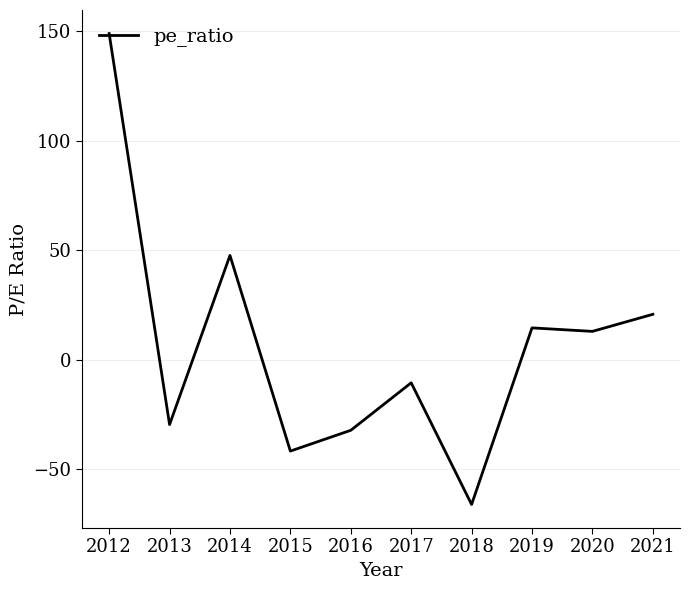

At which label does the data first exceed 12?

2012